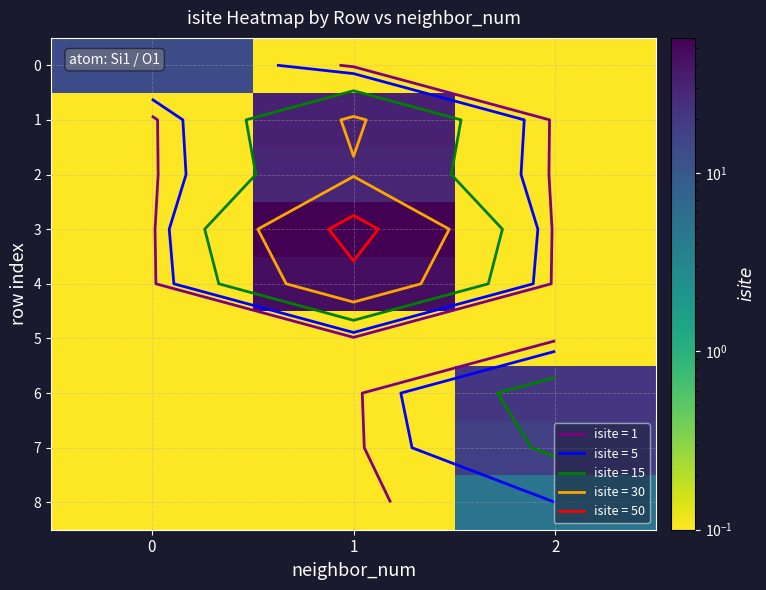

How many series are shown in this chart?

9